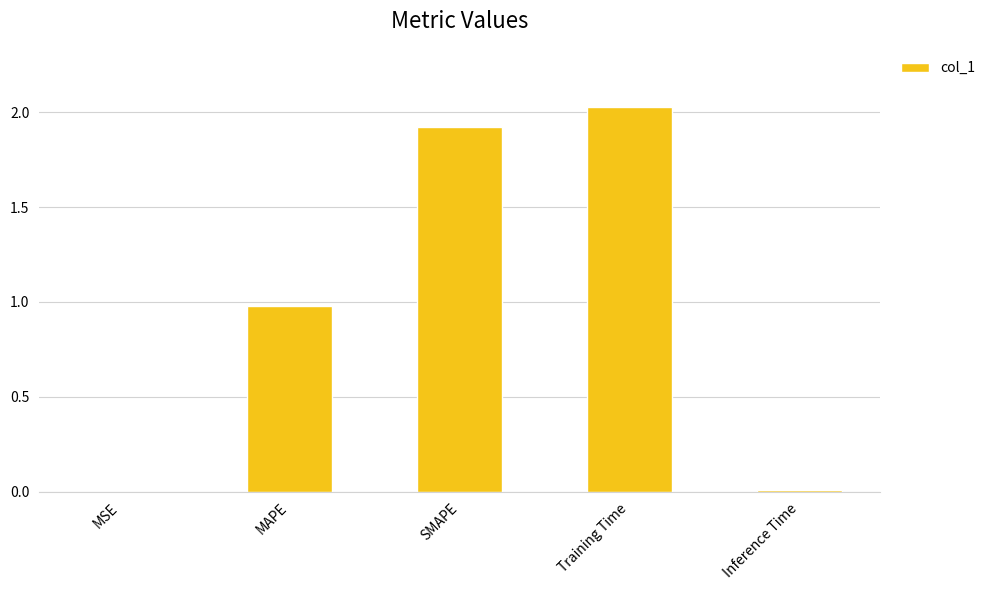

The chart shows a value of 3.4 at Training Time. True or false?

False